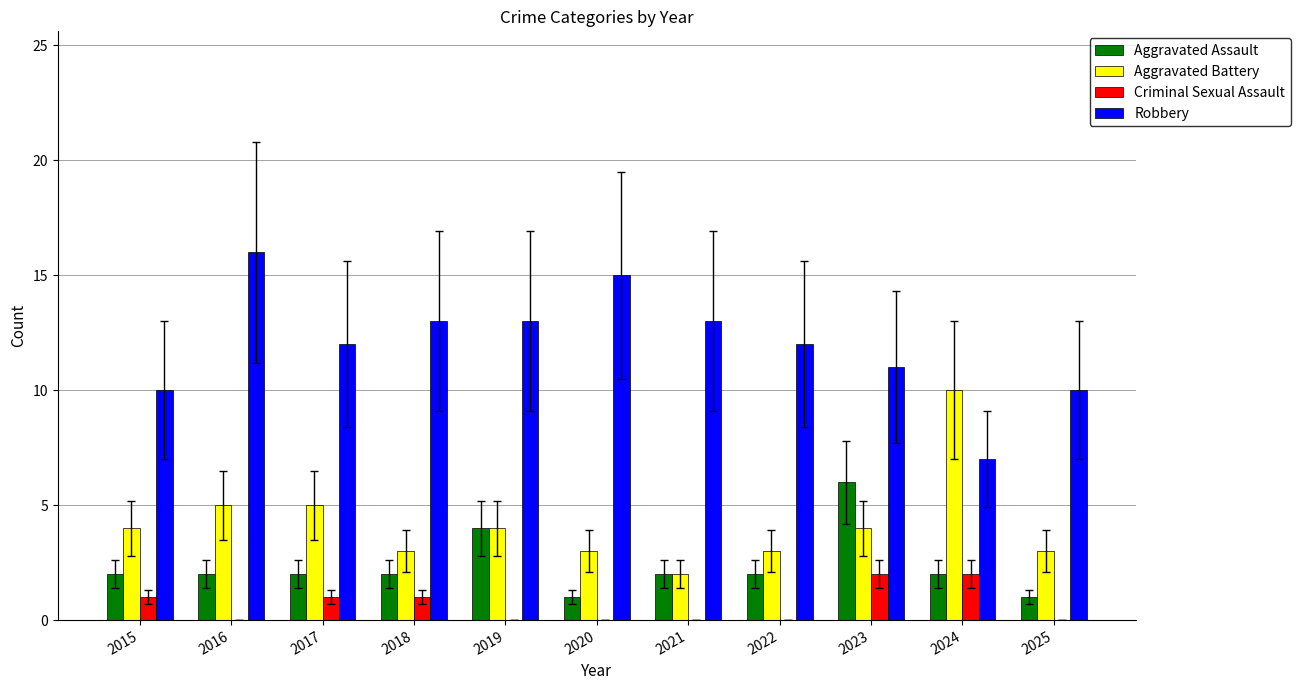

The Aggravated Assault series shows 4 at 2019. True or false?

True